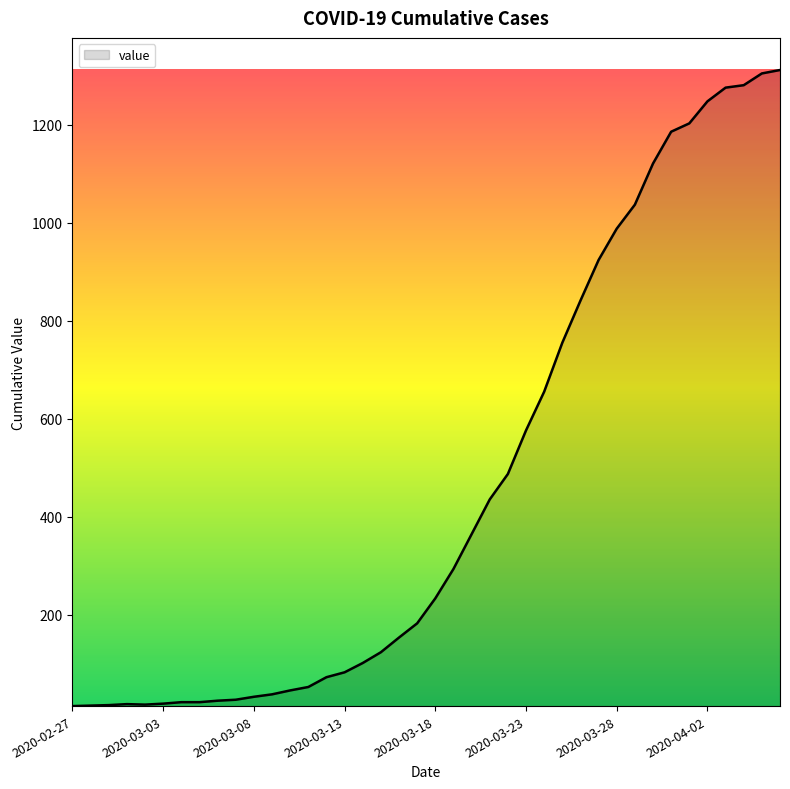

What is the difference between the maximum and minimum values?

1299